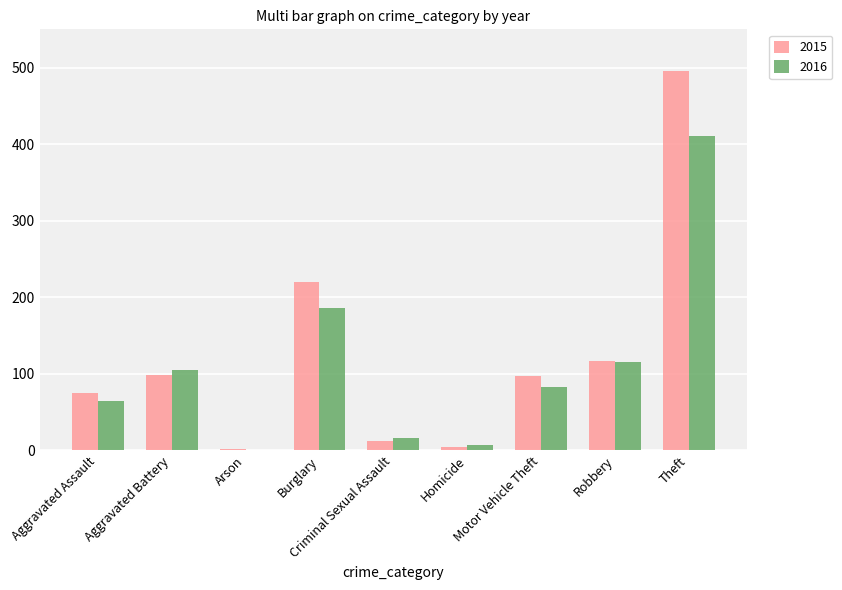

What is the maximum value for 2016?

411